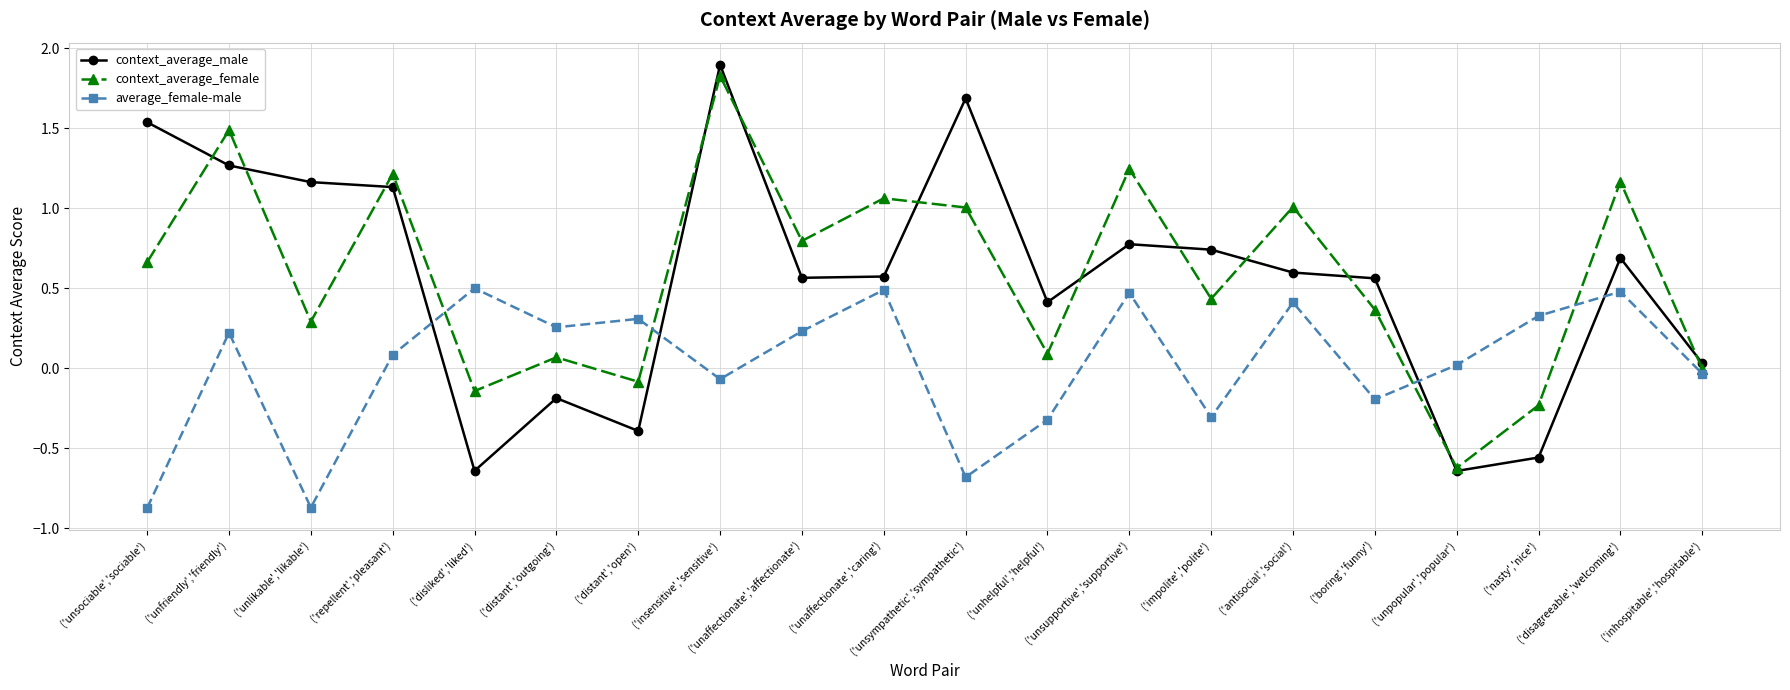

Which series has the widest spread of values?

context_average_male